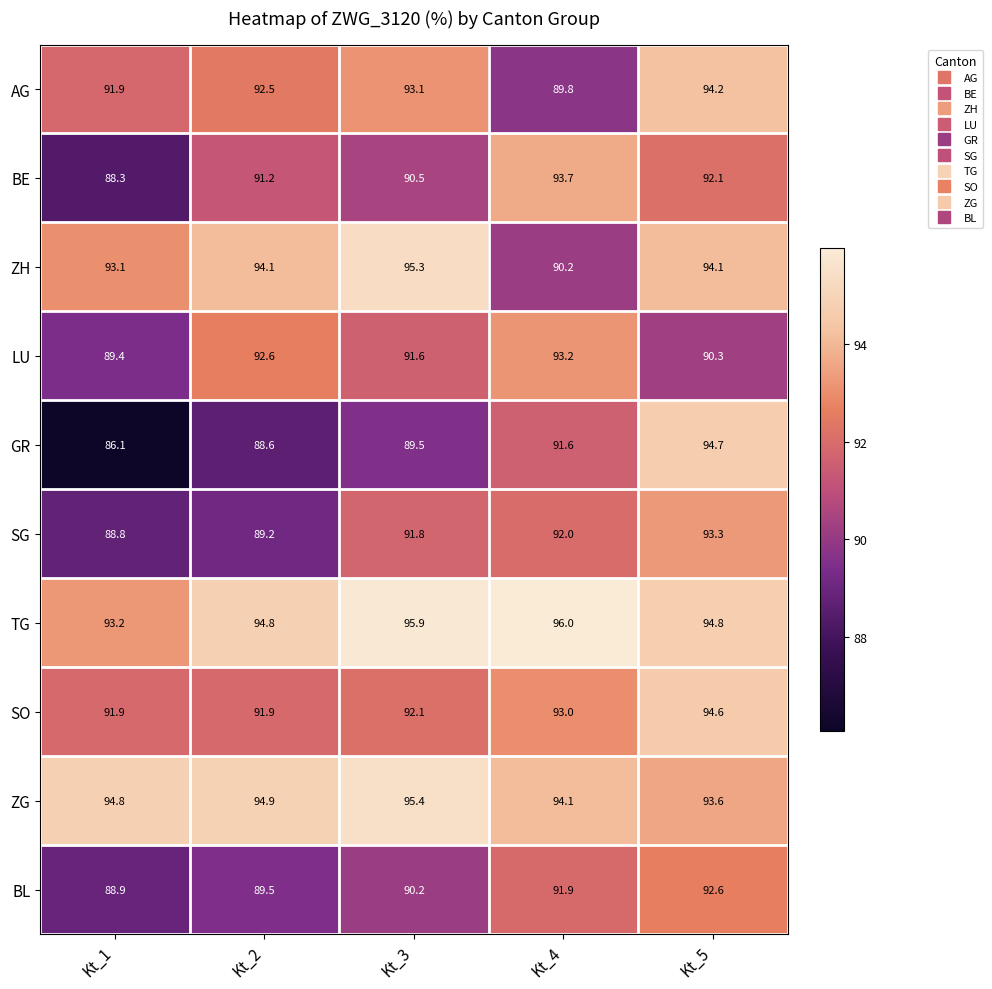

At which label does GR reach its minimum?

Kt_1